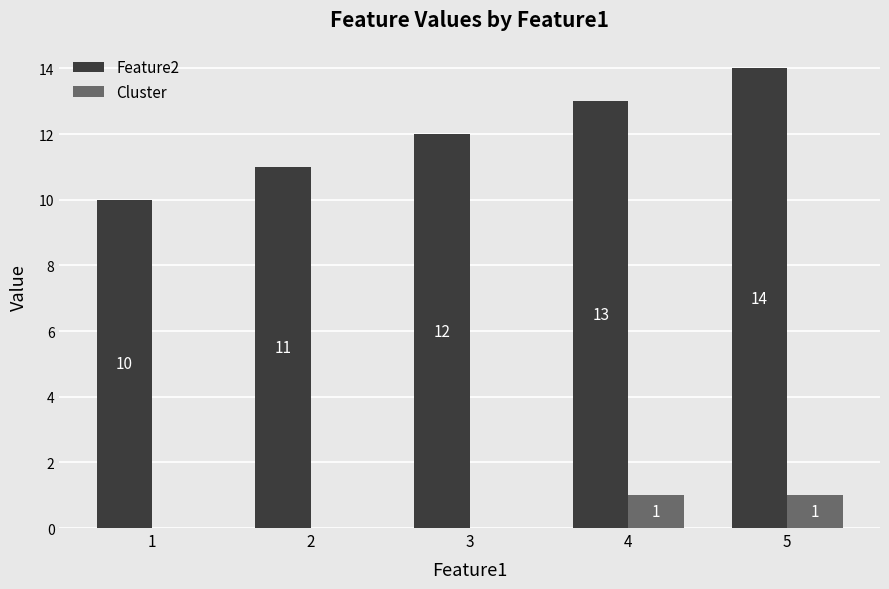

Which category has the highest value in the Feature2 series?

5